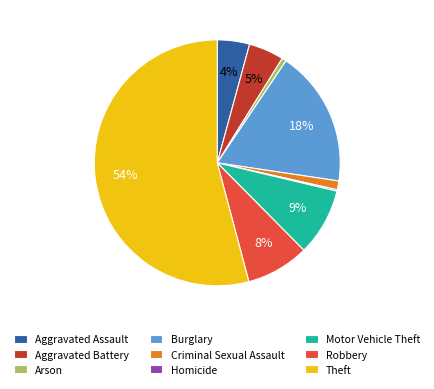

To the nearest percent, what is the combined percentage of Arson and Theft?

55%